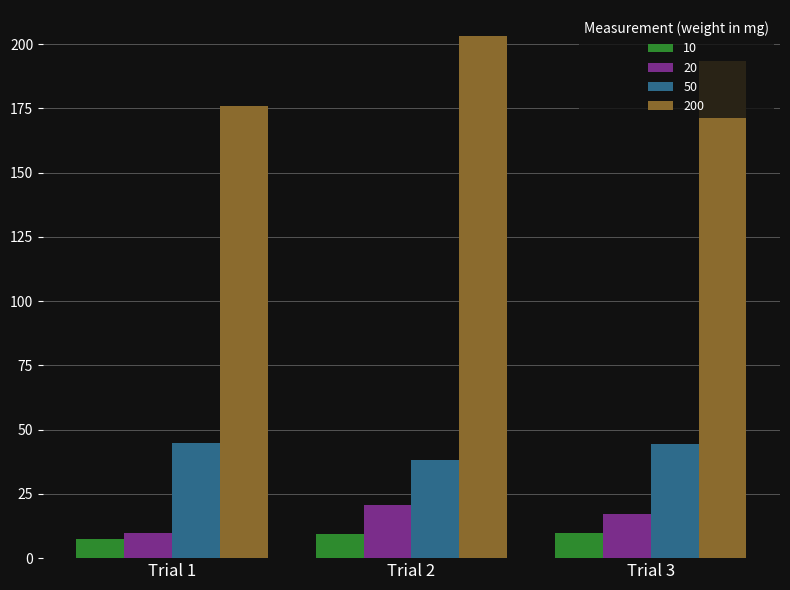

What is the difference between the 200 values at Trial 3 and Trial 2?

9.7